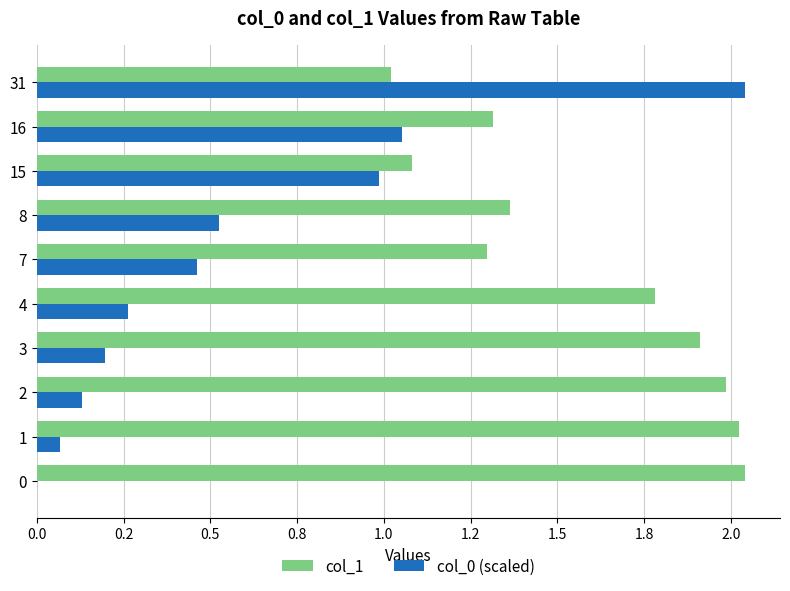

What are all the series names shown in the legend?

col_1, col_0 (scaled)